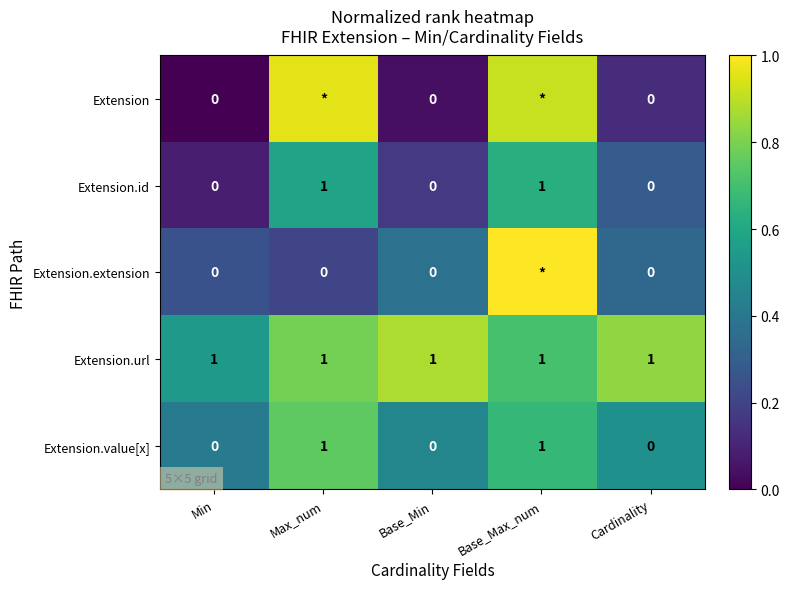

What is the difference between the maximum and second lowest values in the Extension series?

0.9